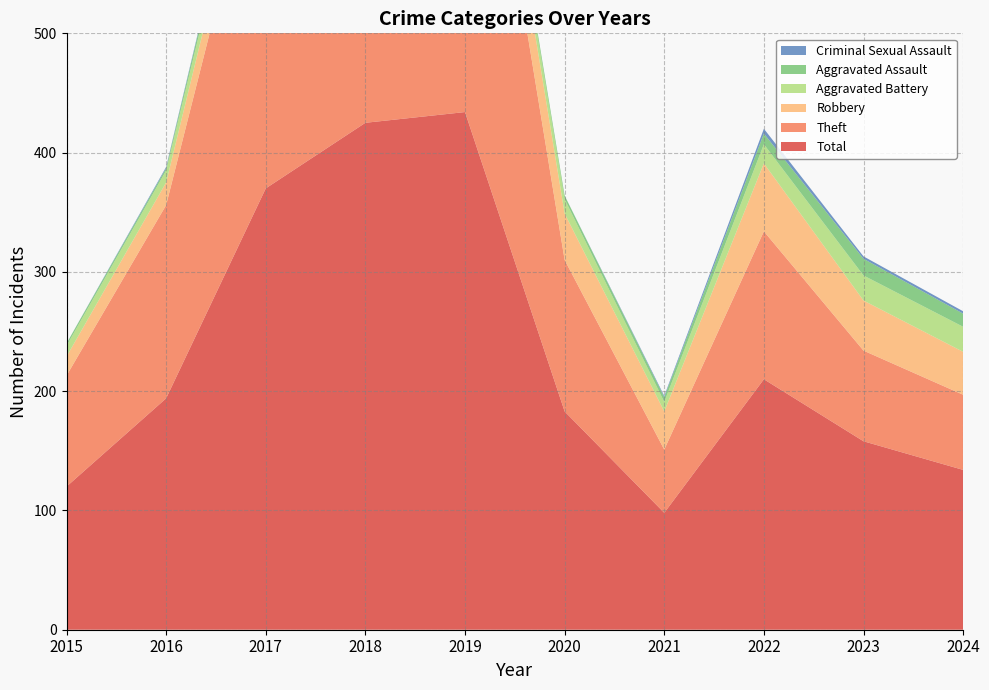

Reading left to right, extract all data points from this chart.

Total: 2015=120	2016=194	2017=370	2018=425	2019=434	2020=183	2021=98	2022=210	2023=158	2024=134
Theft: 2015=93	2016=162	2017=316	2018=375	2019=384	2020=127	2021=53	2022=124	2023=76	2024=63
Robbery: 2015=16	2016=19	2017=31	2018=39	2019=38	2020=39	2021=32	2022=57	2023=42	2024=36
Aggravated Battery: 2015=9	2016=10	2017=13	2018=9	2019=7	2020=12	2021=8	2022=16	2023=21	2024=21
Aggravated Assault: 2015=2	2016=2	2017=9	2018=2	2019=5	2020=3	2021=4	2022=9	2023=14	2024=11
Criminal Sexual Assault: 2015=0	2016=1	2017=1	2018=0	2019=0	2020=0	2021=1	2022=4	2023=2	2024=2